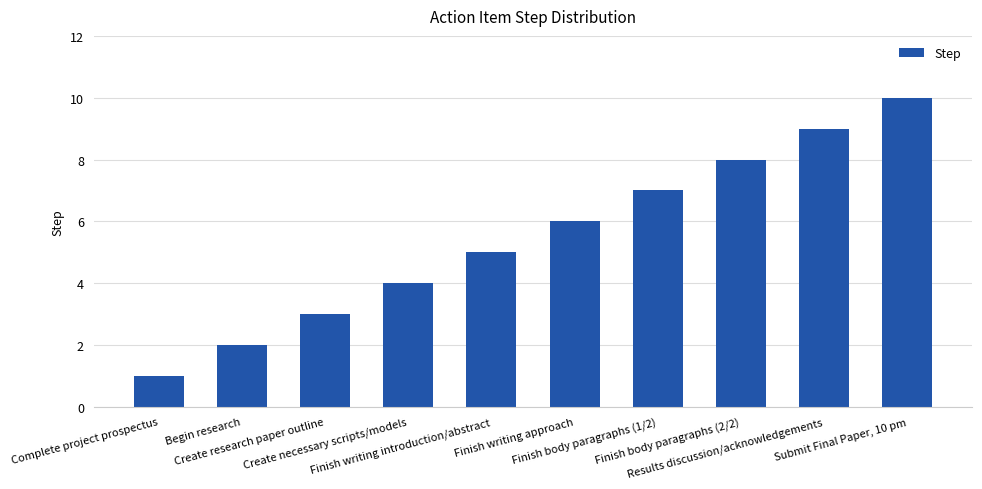

How many values are below 6?

5